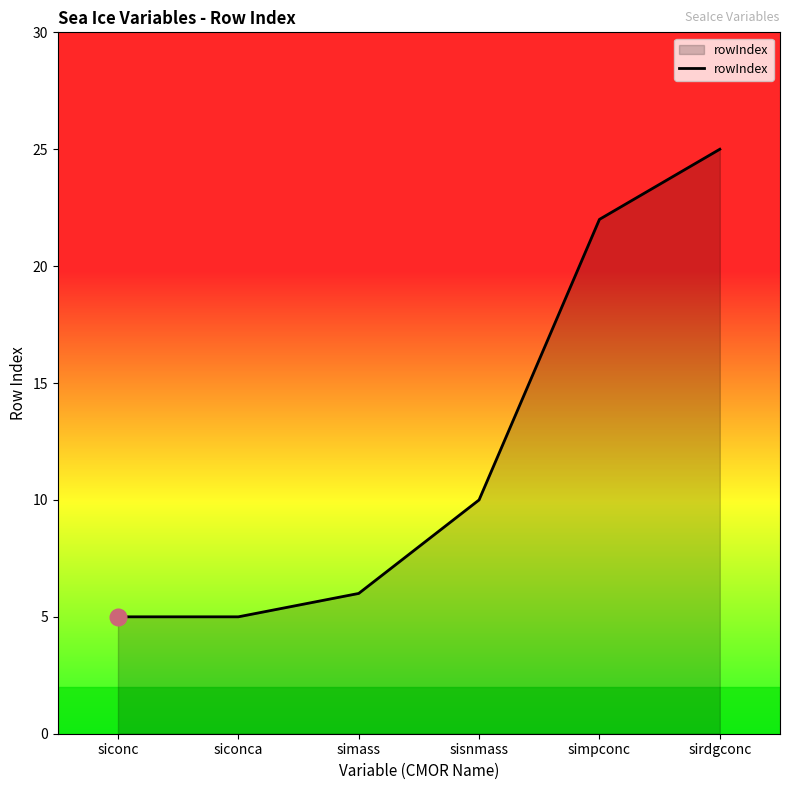

What is the approximate value at sirdgconc?

25